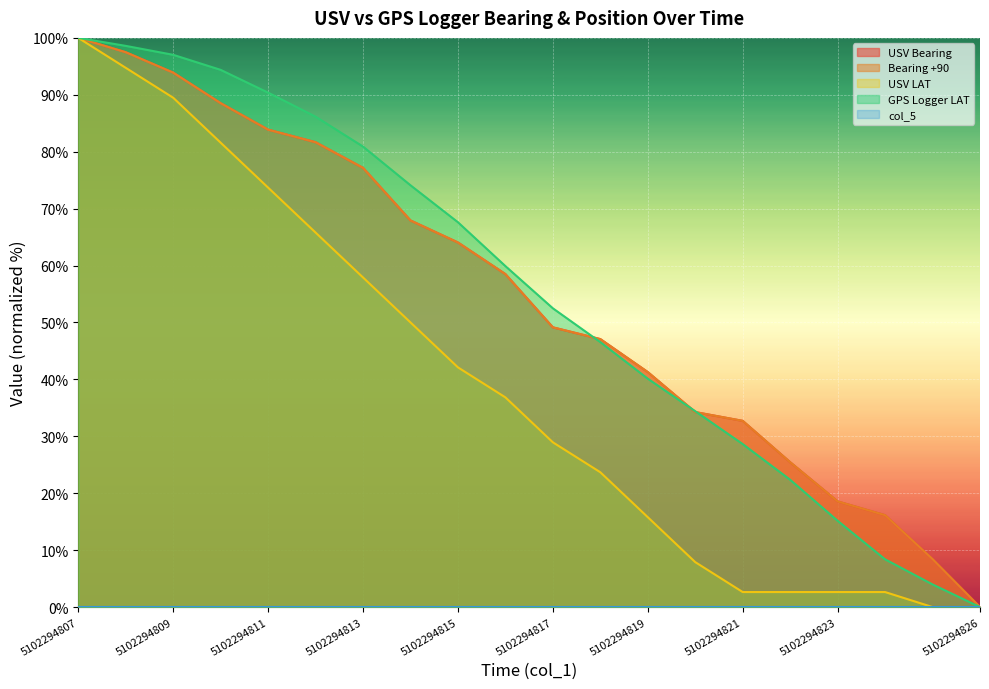

Which series ends up on top after the final intersection of Bearing +90 and USV Bearing?

USV Bearing